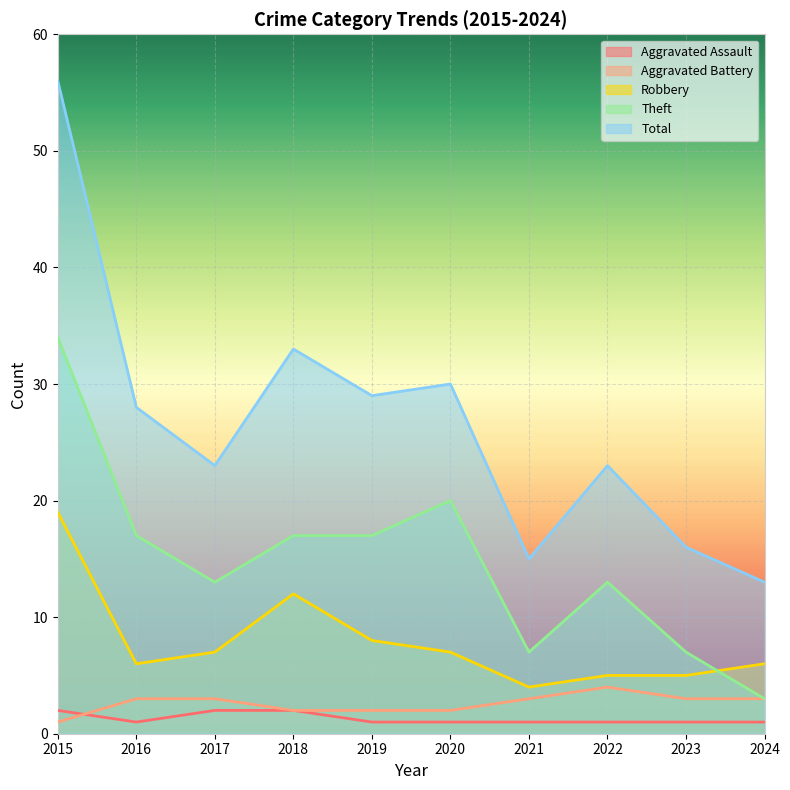

True or false: Robbery and Aggravated Battery intersect in this chart.

False